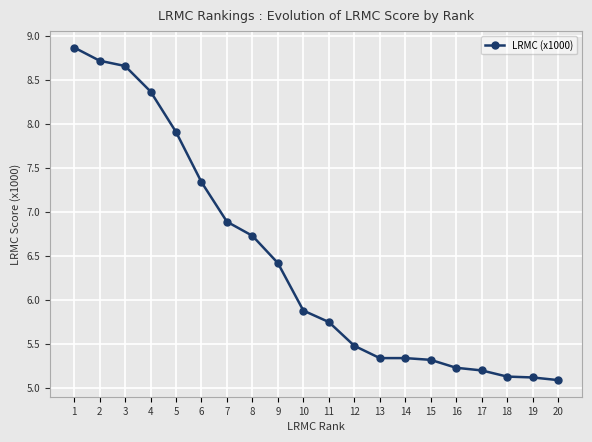

The chart shows a value of 7.9 at 5. True or false?

True